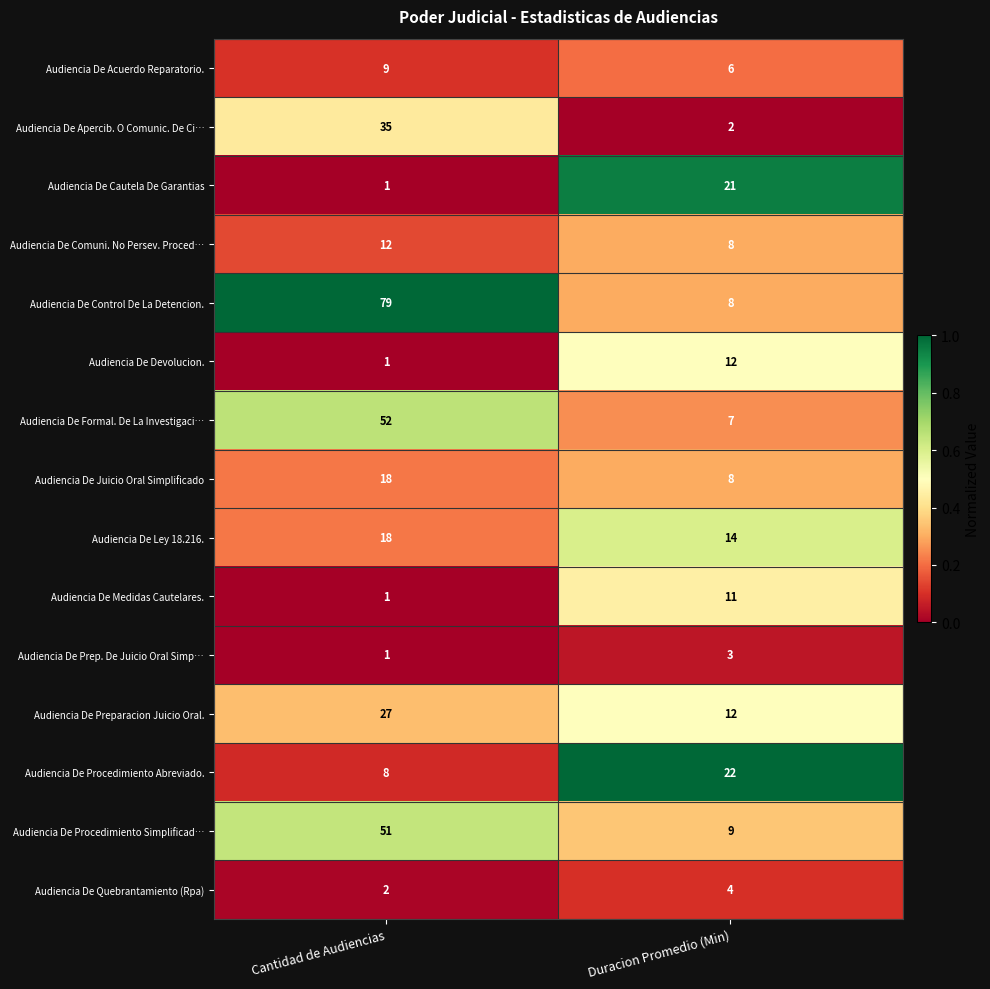

Rank the categories by Audiencia De Preparacion Juicio Oral. value from highest to lowest.

Cantidad de Audiencias, Duracion Promedio (Min)